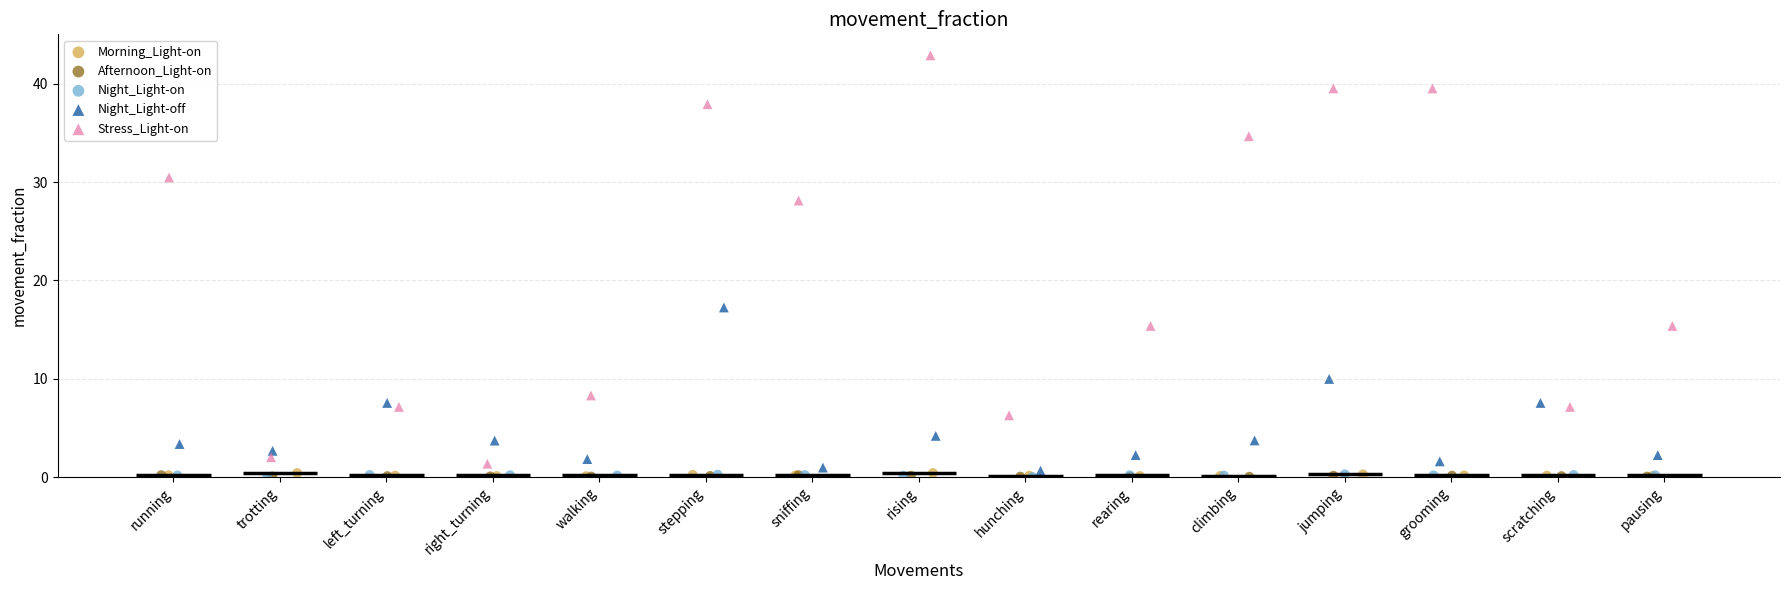

Which series has the widest spread of Y values?

Stress_Light-on